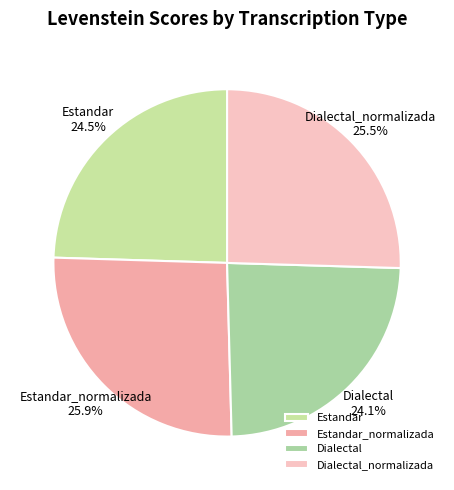

How many slices are in this pie chart?

4